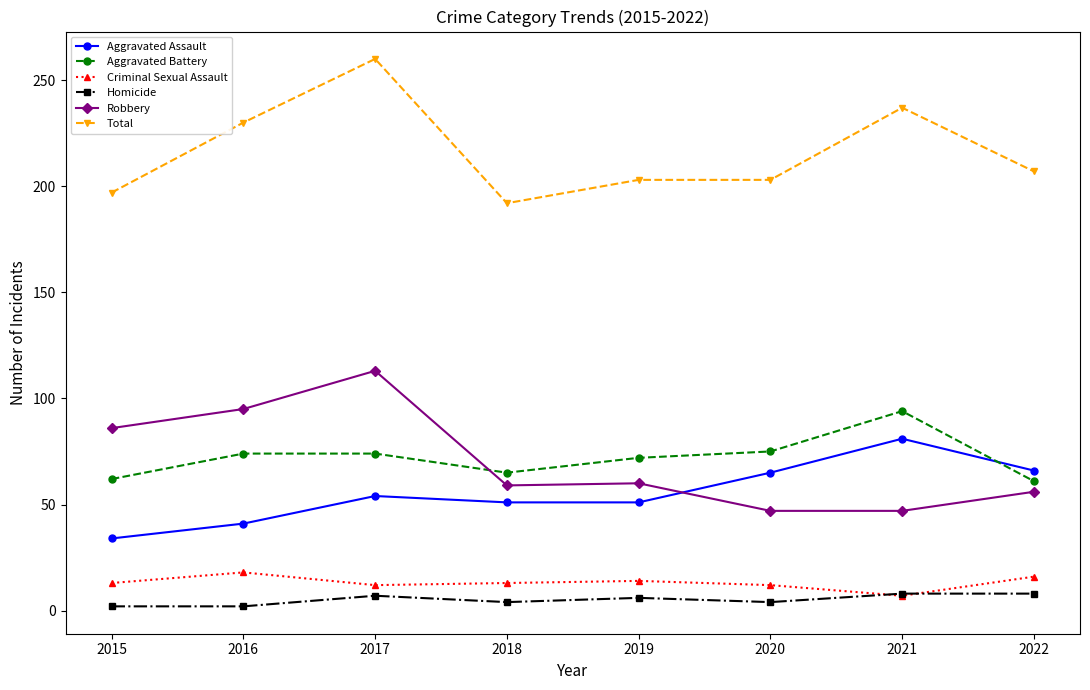

True or false: Robbery and Criminal Sexual Assault cross at least once.

False